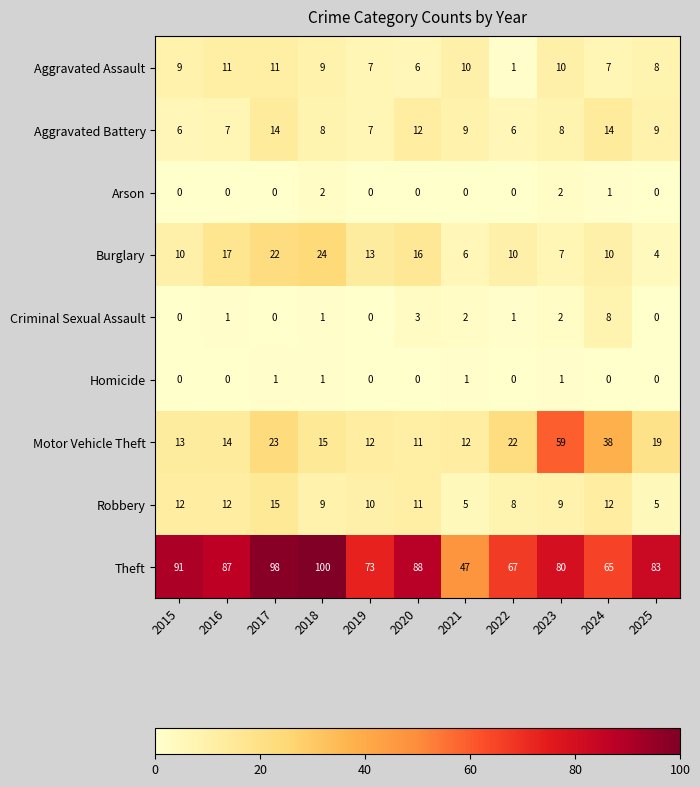

What is the difference between the maximum and minimum values in the Burglary series?

20